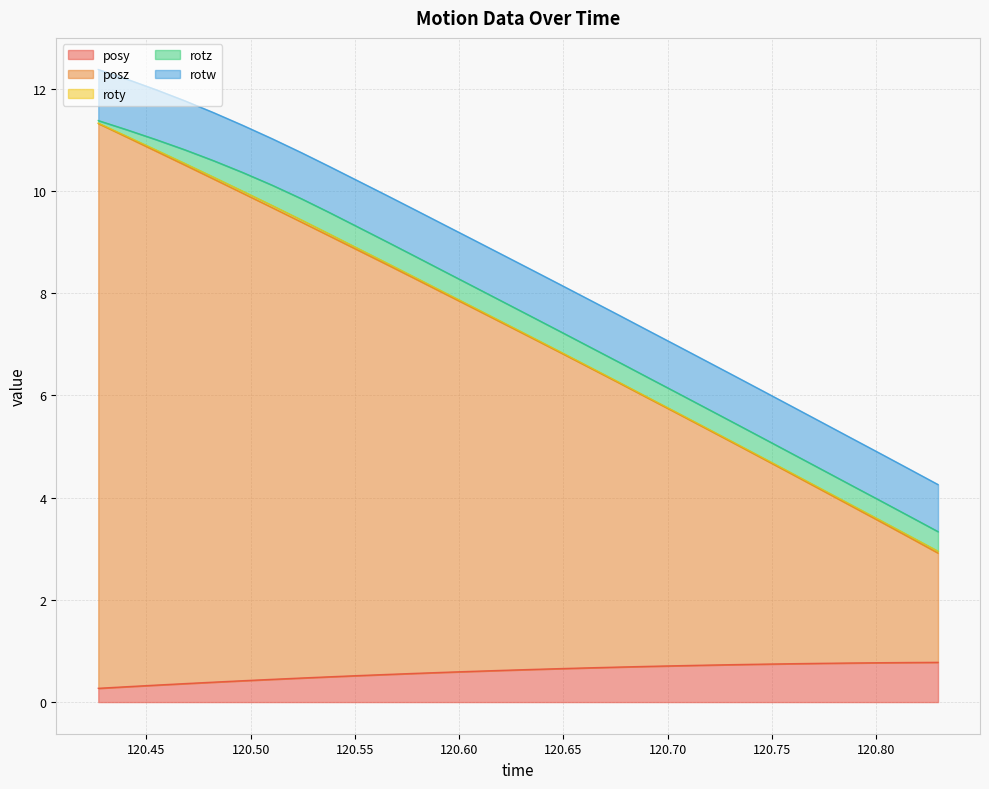

What is the highest value of the posz series?

11.1